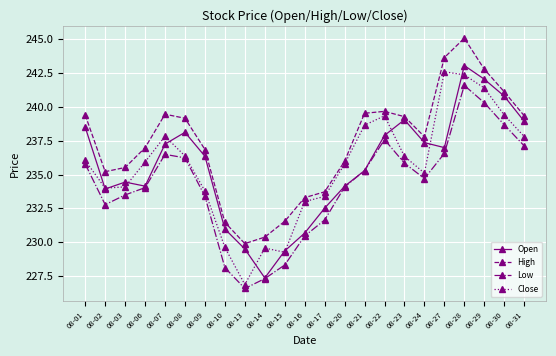

At how many categories does at least one series exceed 231?

21